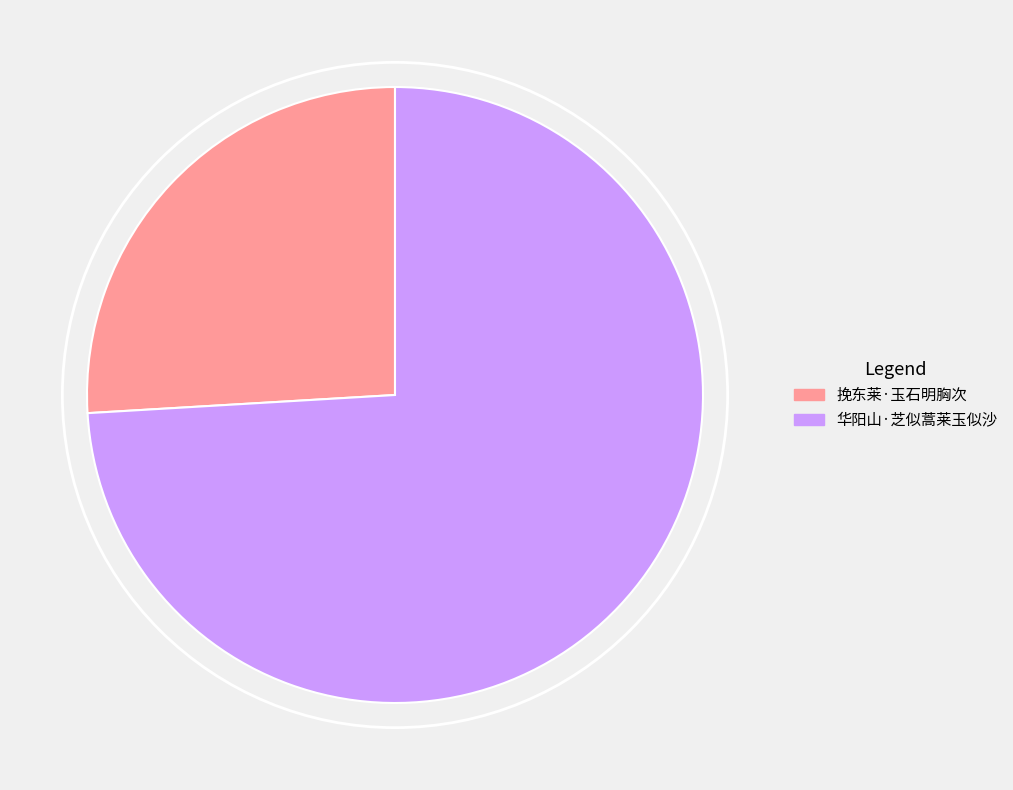

True or false: 华阳山·芝似蒿莱玉似沙 accounts for 68% of the total.

False